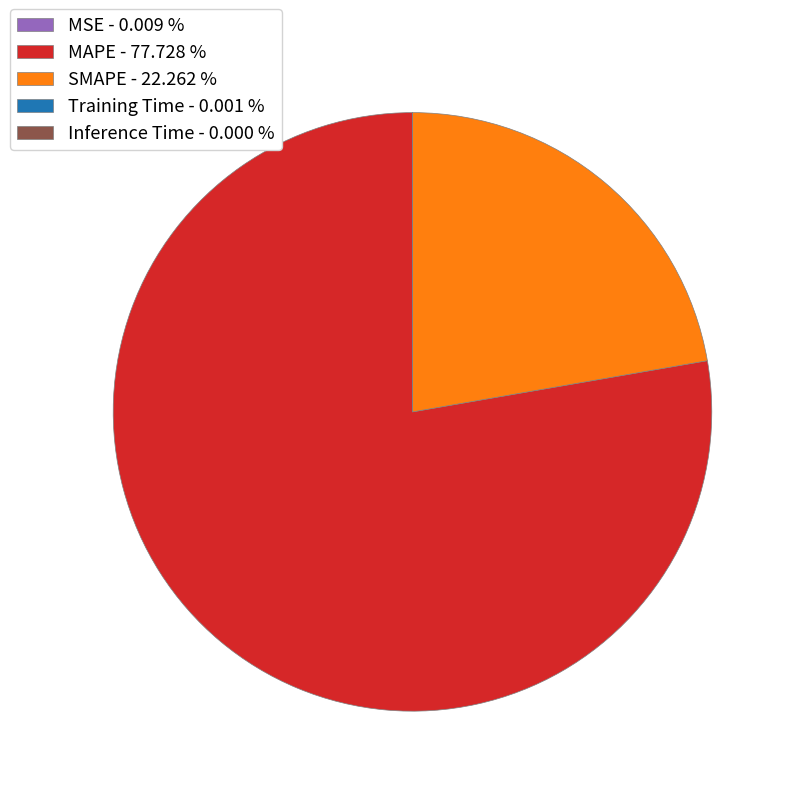

Is MAPE - 77.728 % the majority of the pie?

Yes